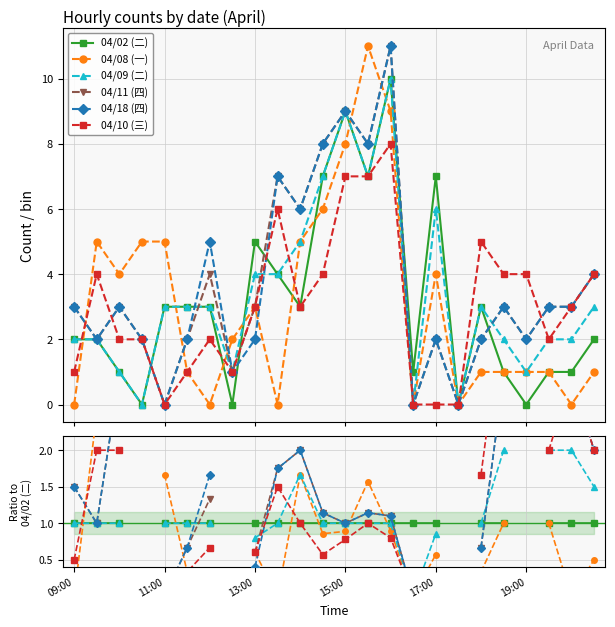

In 04/11 (四), how many points are lower than both neighbors (excluding endpoints)?

3